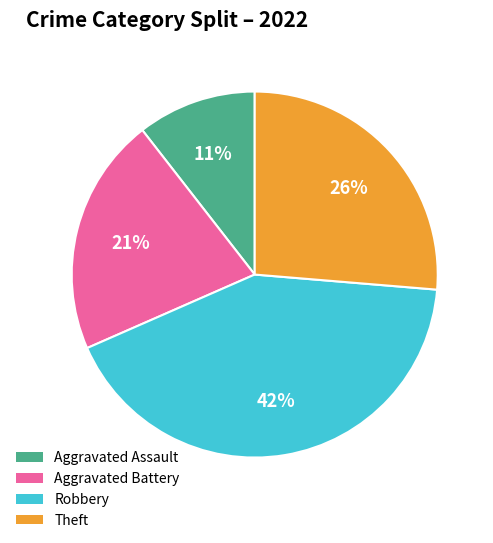

How many slices are in this pie chart?

4